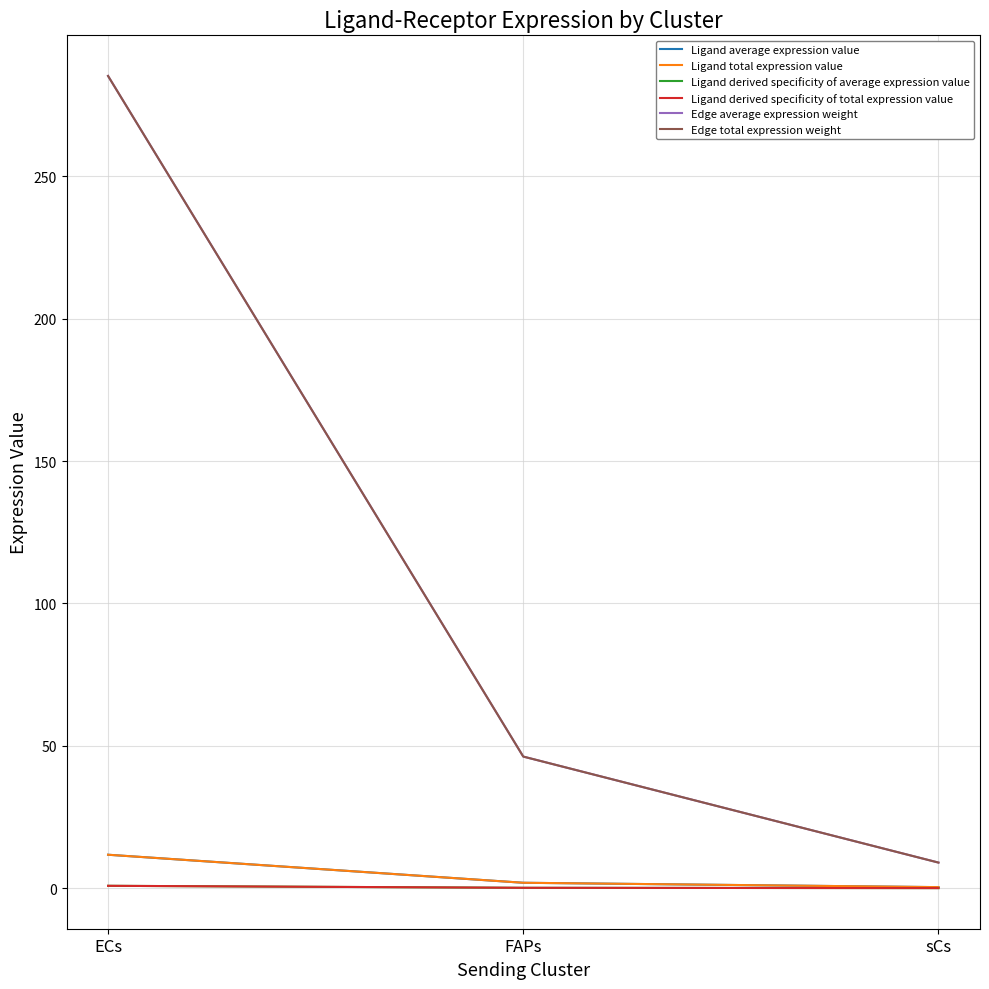

Rank the categories by Ligand total expression value value from lowest to highest.

sCs, FAPs, ECs